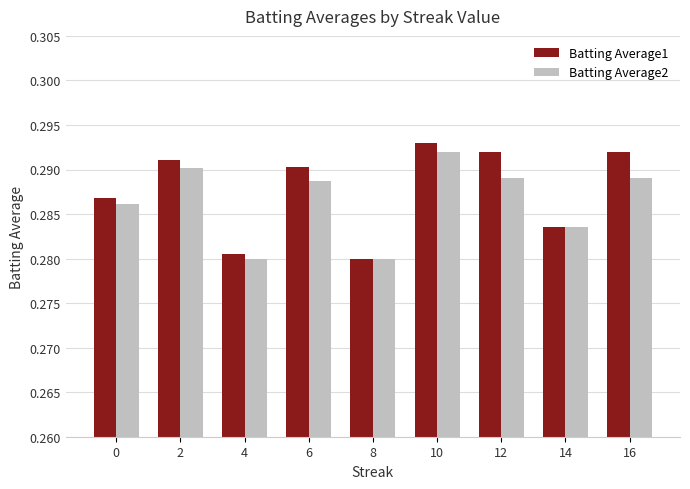

Are the bars horizontal?

No